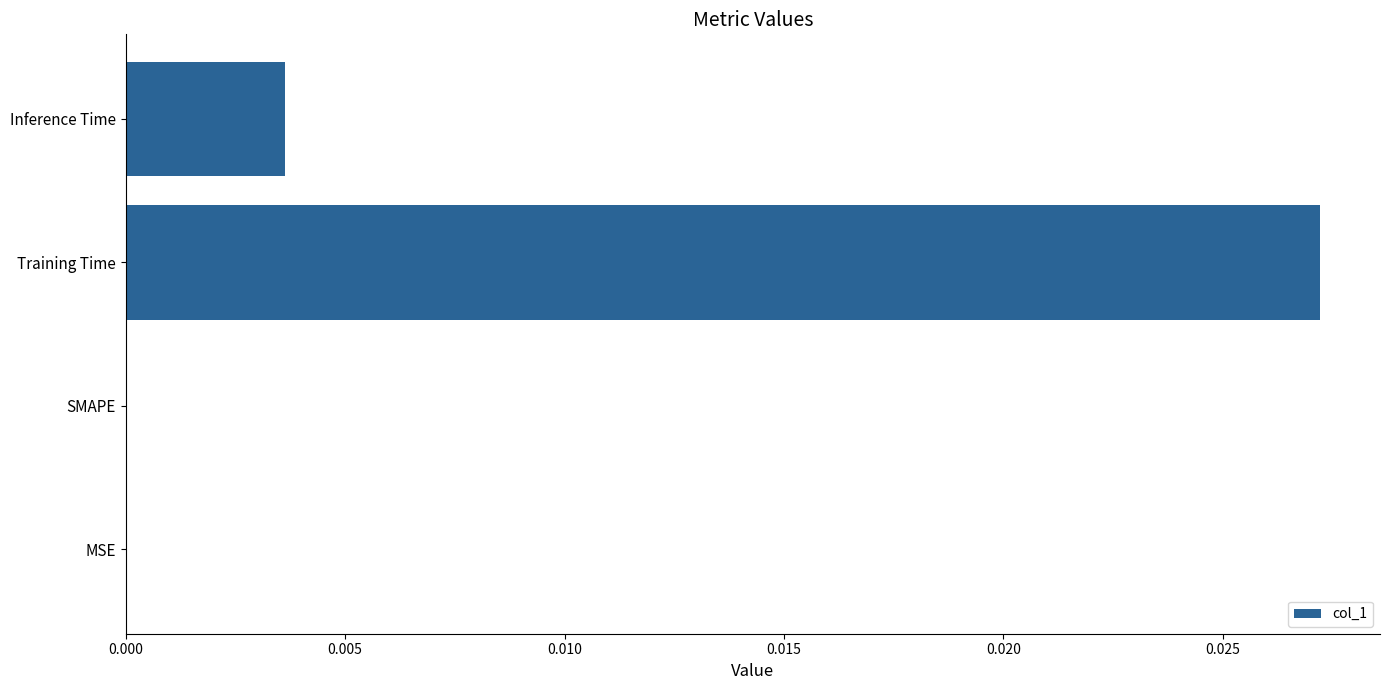

Are the bars horizontal?

Yes